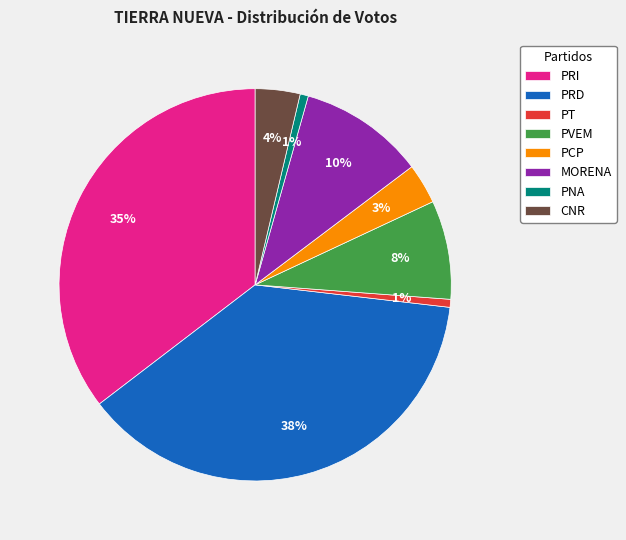

Does PT represent more than half of the total?

No